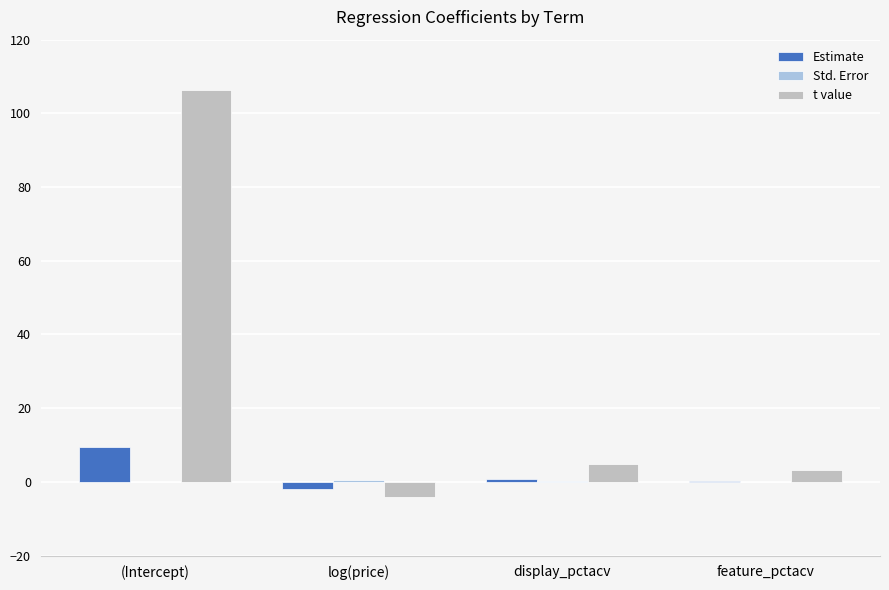

Is the value of Estimate at display_pctacv greater than the value of t value at log(price)?

Yes